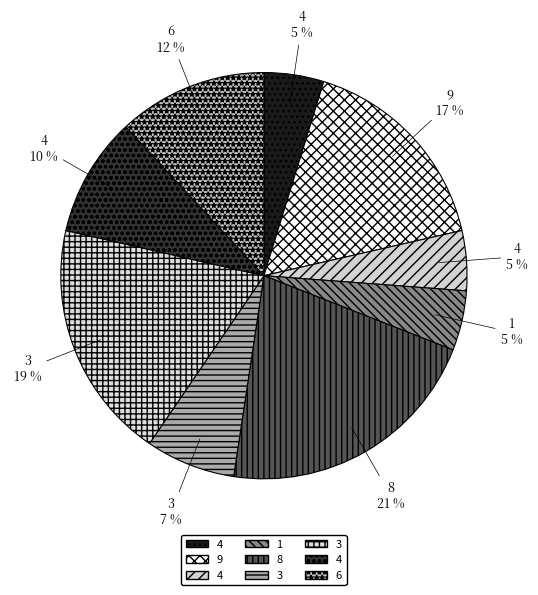

Which slice is the smallest?

4